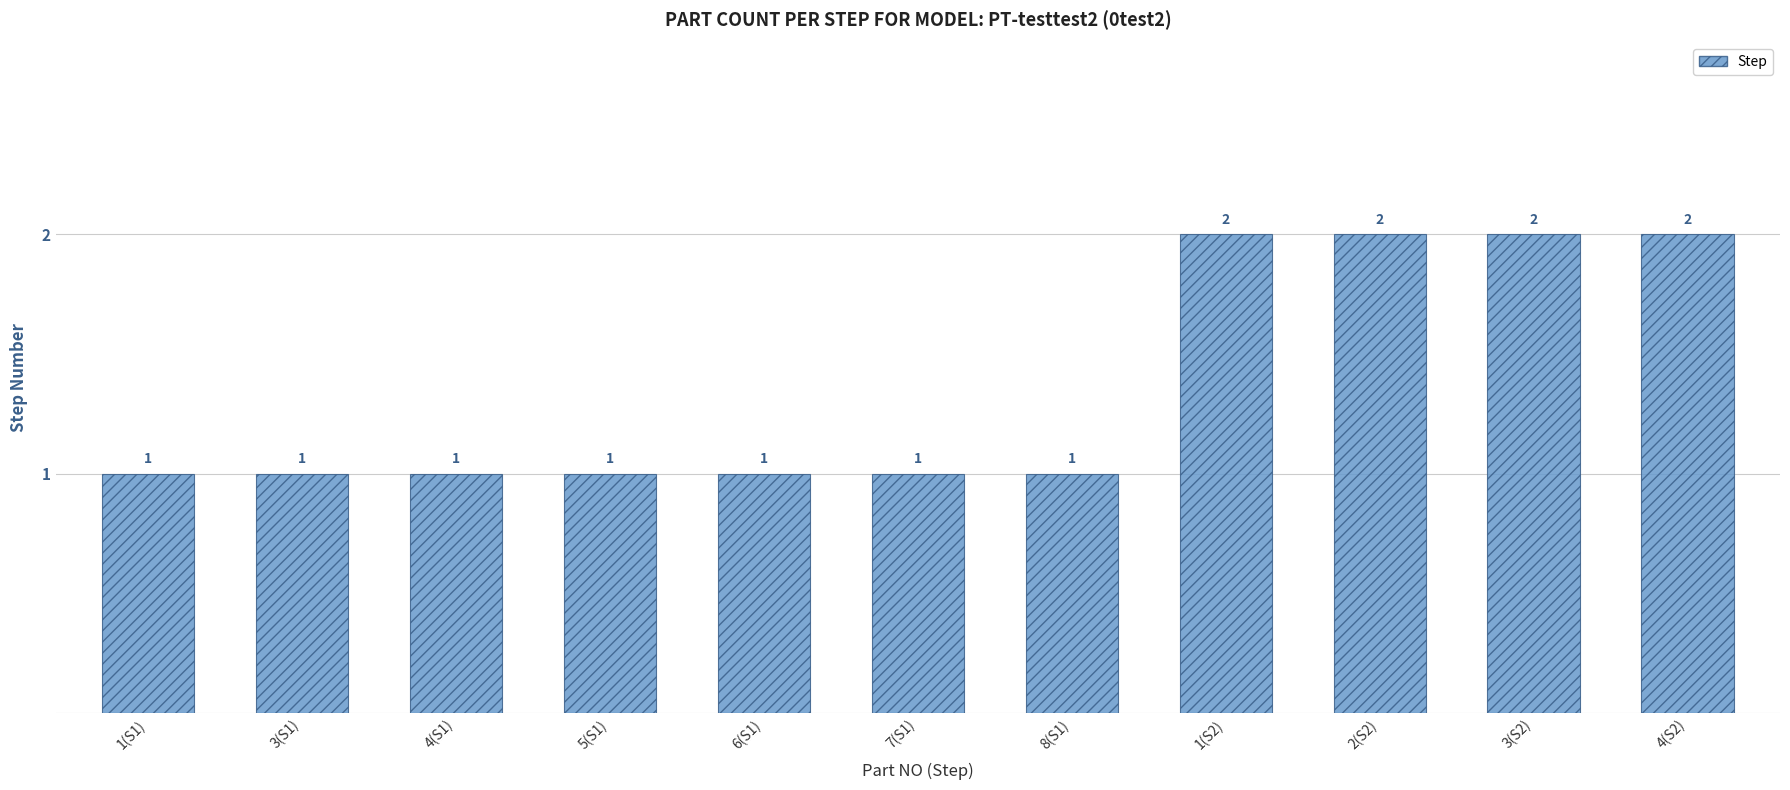

What is the smallest value displayed?

1